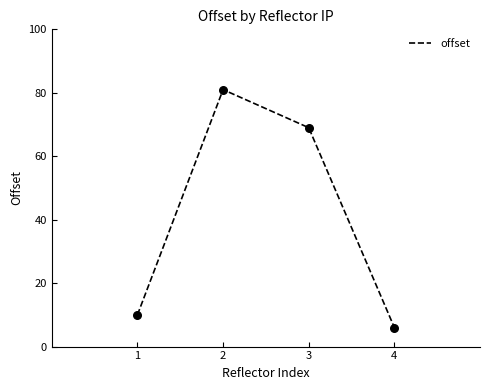

Approximately how many times larger is the value at 3 compared to 4?

11.5